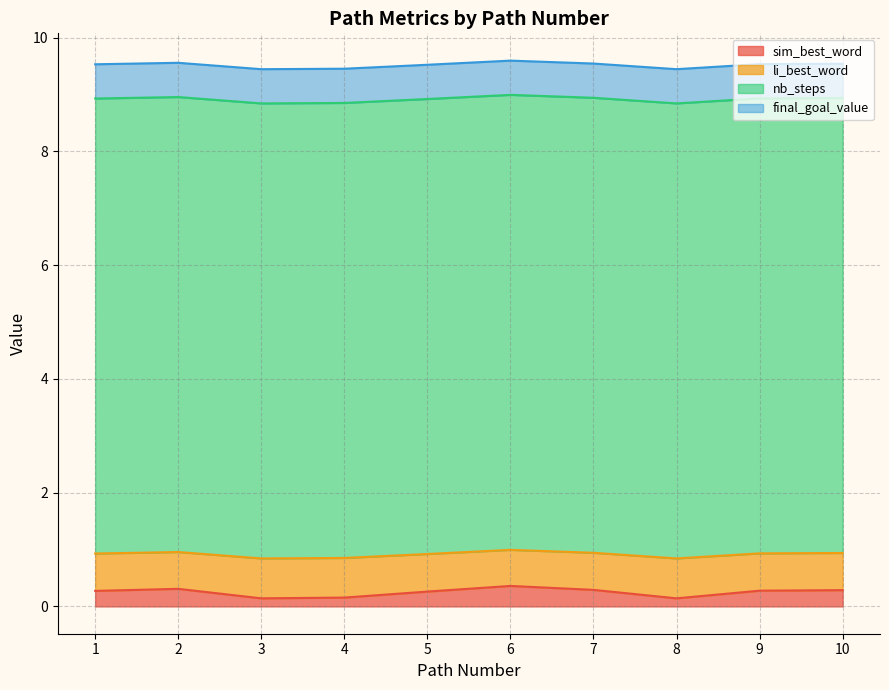

What are all the series names shown in the legend?

sim_best_word, li_best_word, nb_steps, final_goal_value